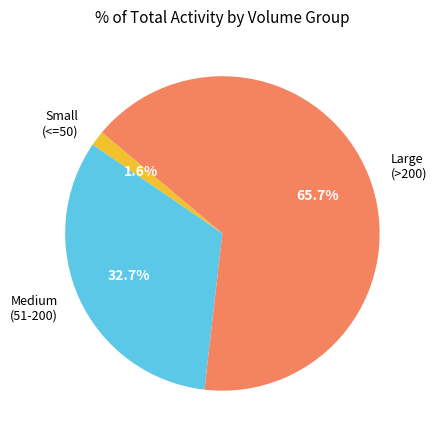

Which slice represents more than half of the pie?

Large (>200)